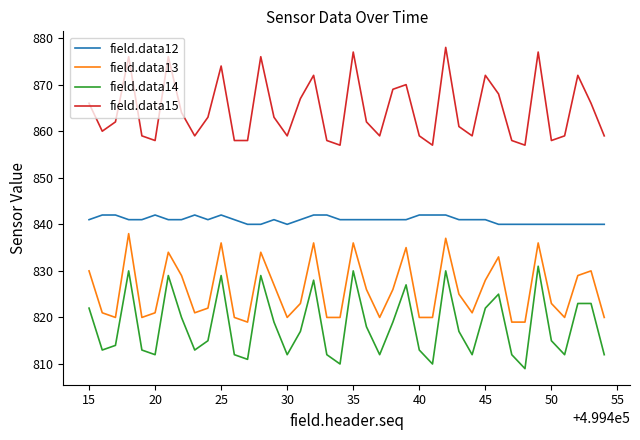

Reading left to right, transcribe all the data shown in this chart.

field.data12: 841	842	842	841	841	842	841	841	842	841	842	841	840	840	841	840	841	842	842	841	841	841	841	841	841	842	842	842	841	841	841	840	840	840	840	840	840	840	840	840
field.data13: 830	821	820	838	820	821	834	829	821	822	836	820	819	834	827	820	823	836	820	820	836	826	820	826	835	820	820	837	825	821	828	833	819	819	836	823	820	829	830	820
field.data14: 822	813	814	830	813	812	829	820	813	815	829	812	811	829	819	812	817	828	812	810	830	818	812	819	827	813	810	830	817	812	822	825	812	809	831	815	812	823	823	812
field.data15: 866	860	862	876	859	858	876	864	859	863	874	858	858	876	863	859	867	872	858	857	877	862	859	869	870	859	857	878	861	859	872	868	858	857	877	858	859	872	866	859